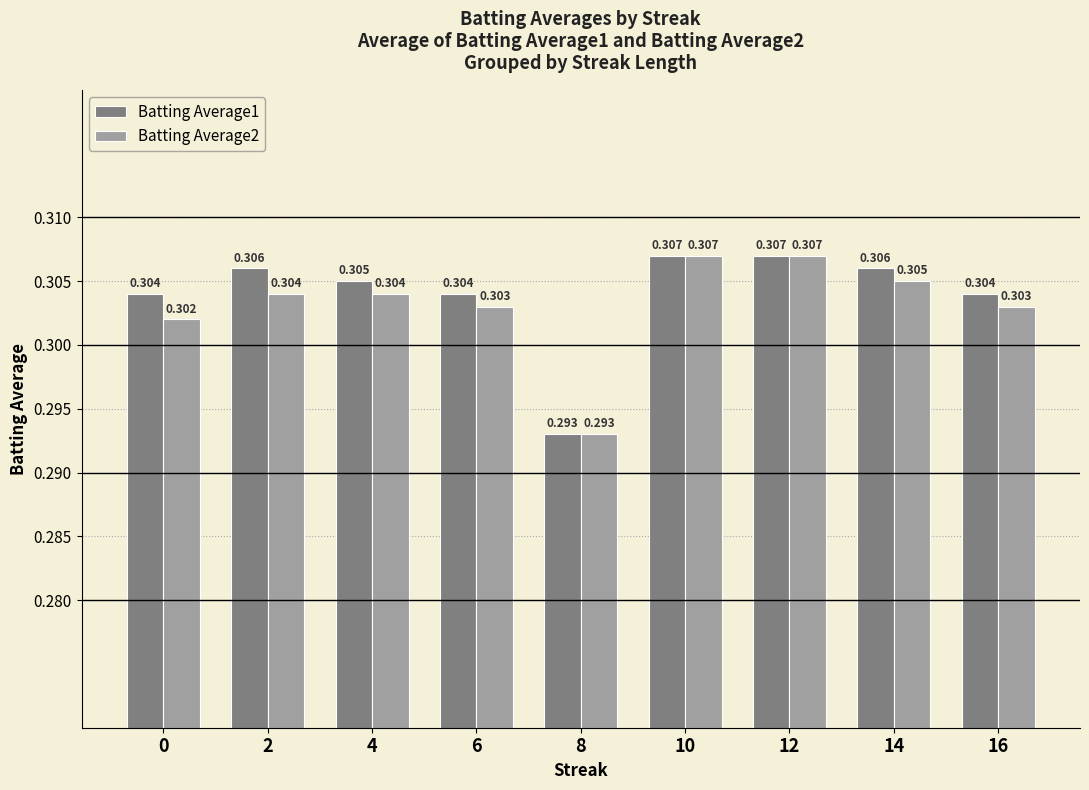

How many data points does each series have?

9